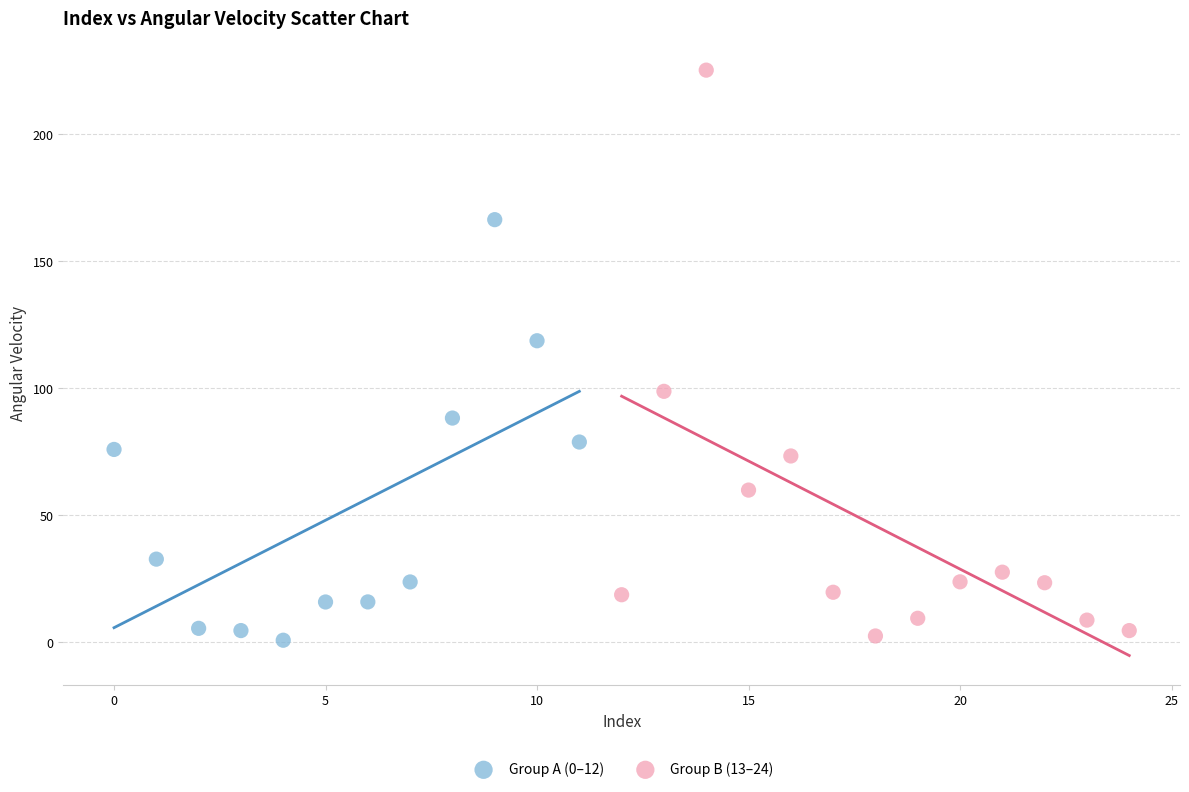

Which series has the widest spread of Y values?

Group B (13–24)